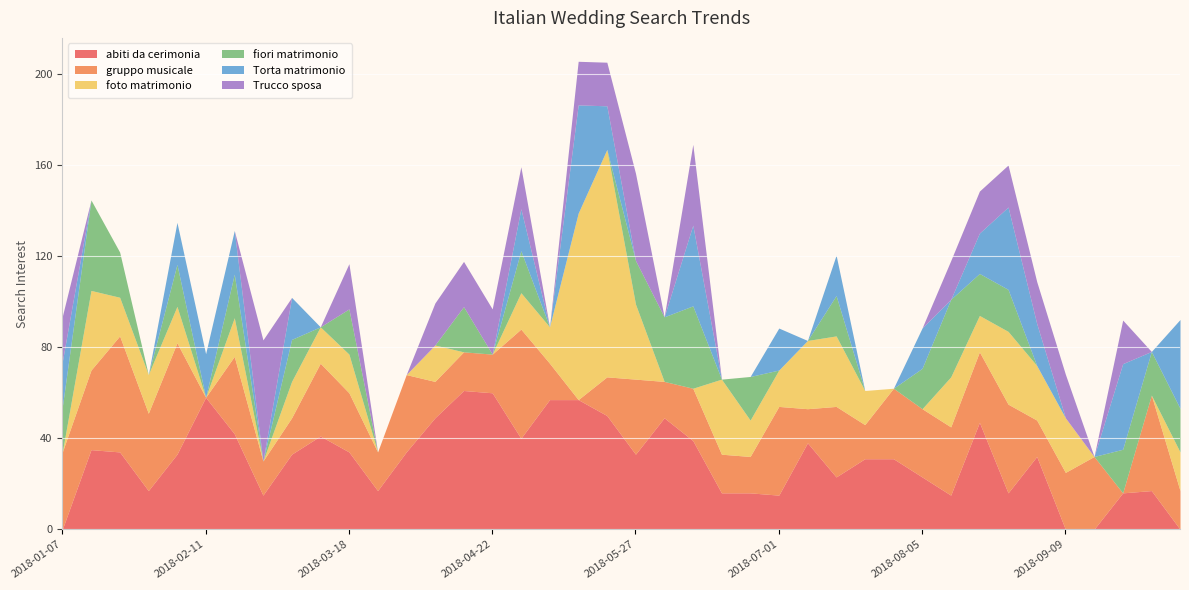

Is it true that Torta matrimonio equals 0.0 at 2018-02-25?

True